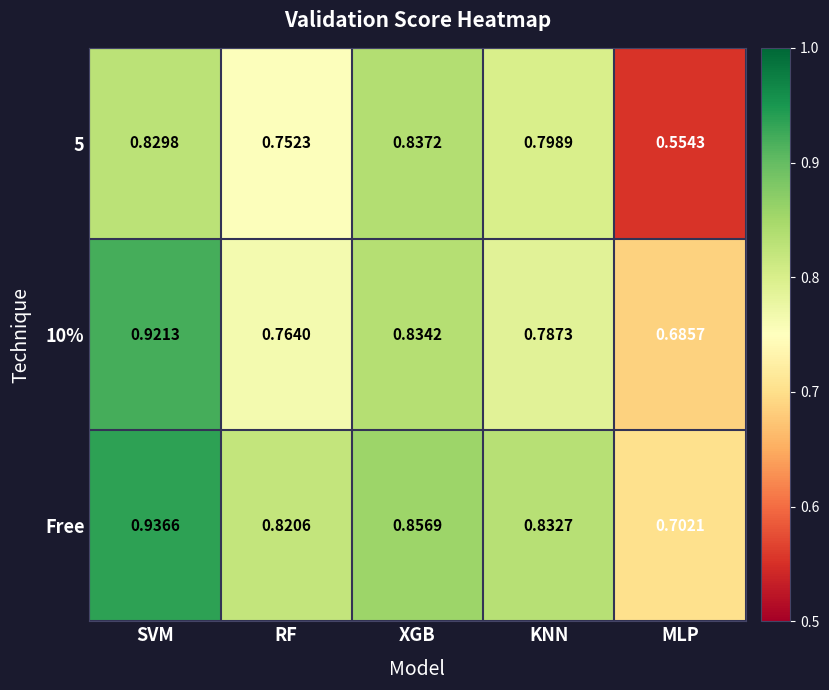

Which category has the highest value in the Free series?

SVM